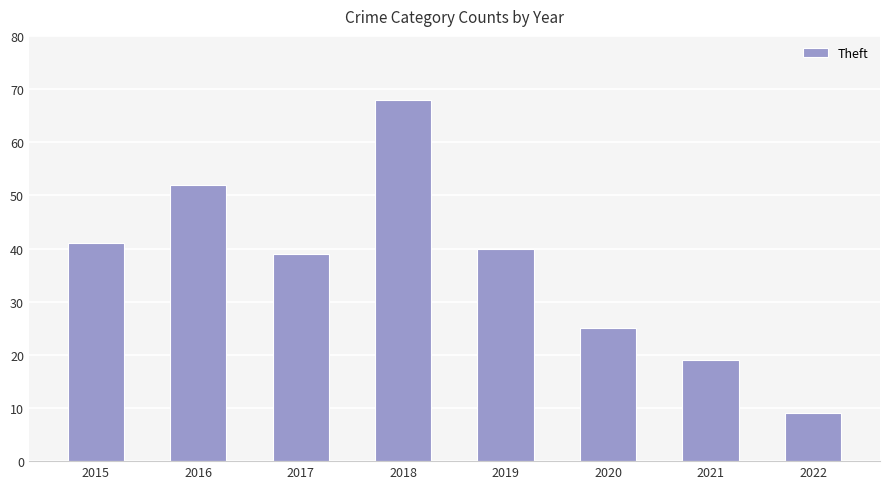

Reading left to right, list all the values displayed in this chart.

41	52	39	68	40	25	19	9